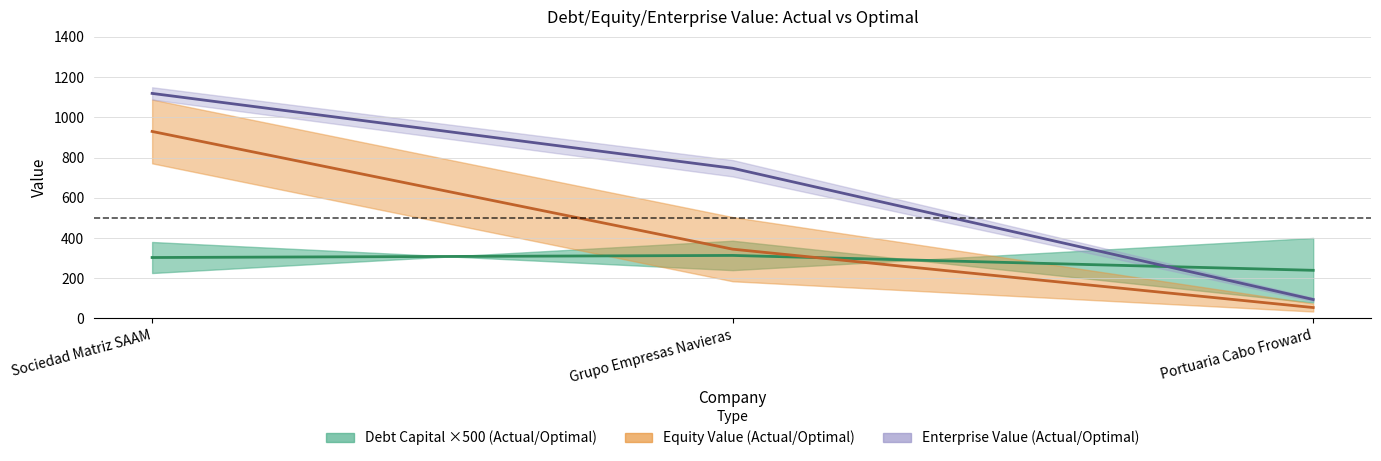

Which category has the highest value in the Debt Capital mid series?

Grupo Empresas Navieras